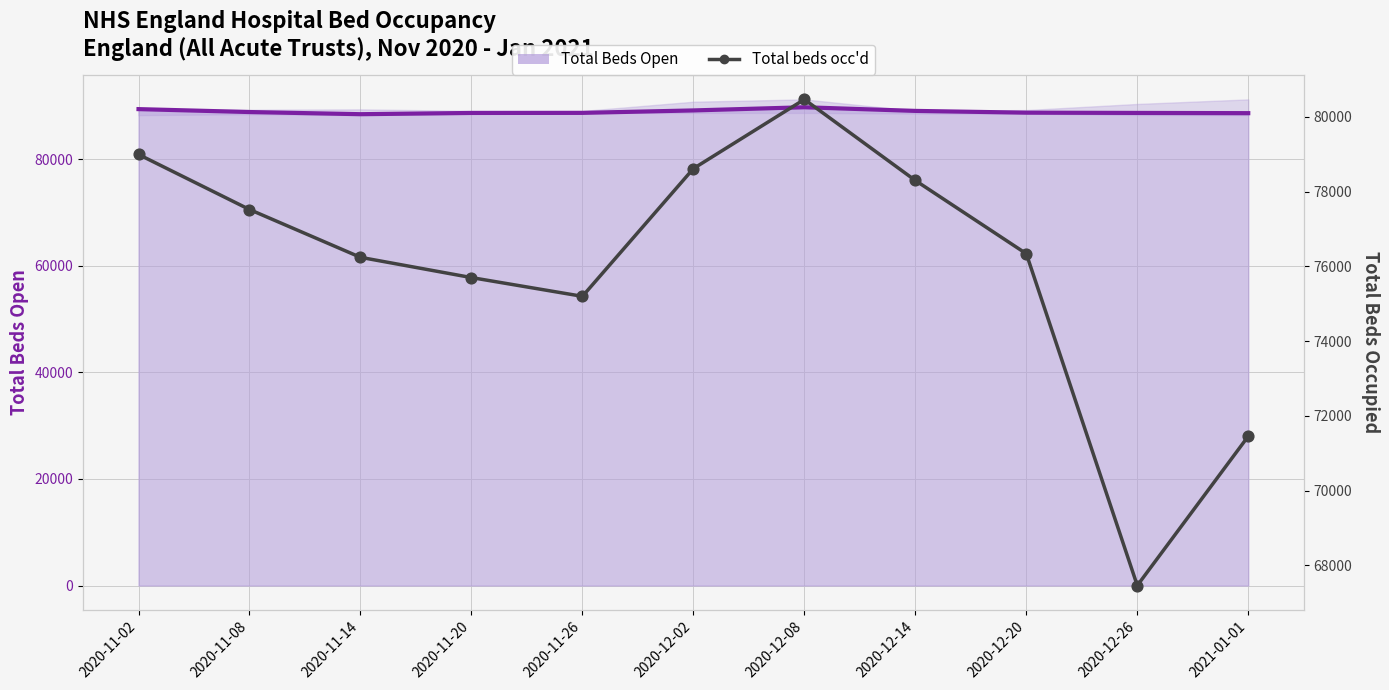

What is the total value across all series at 2020-11-20?

164353